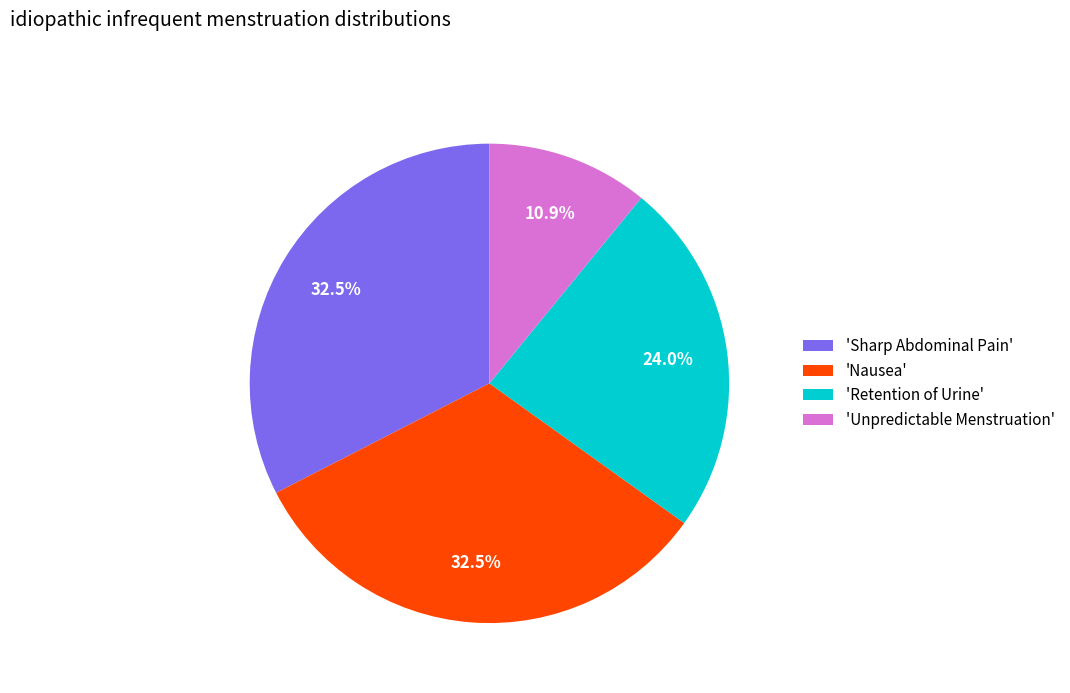

Do 'Unpredictable Menstruation' and 'Retention of Urine' together represent more than half of the pie?

No